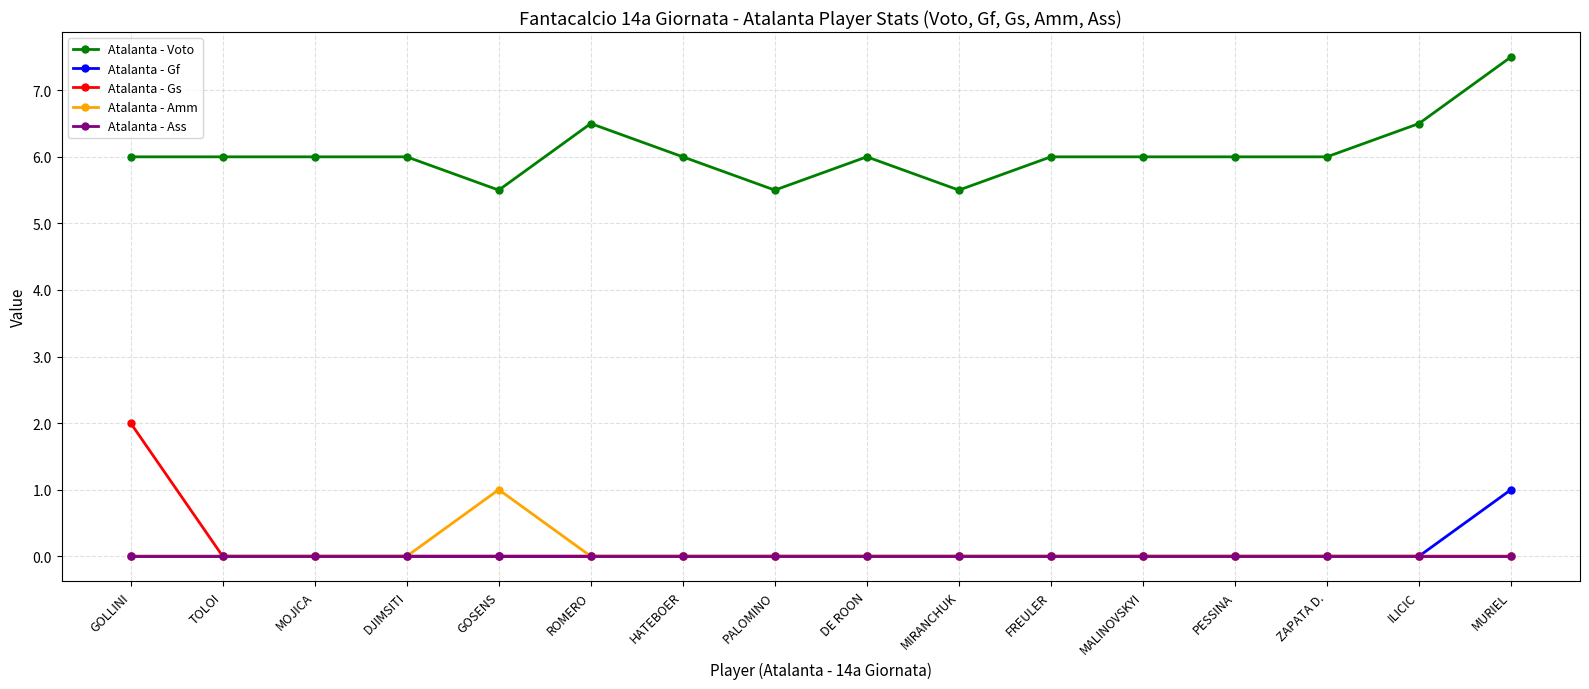

What is the label of the 6th point from the left?

ROMERO